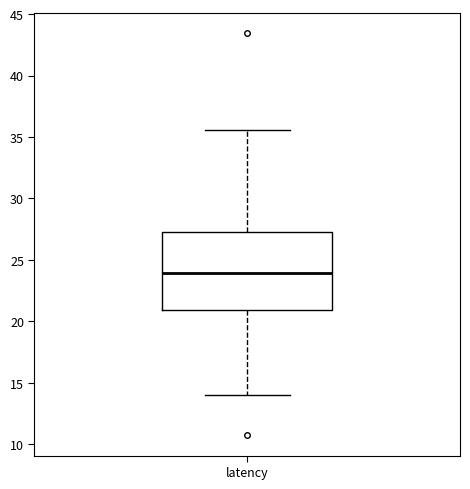

Transcribe this box plot: give where the median line is, the range the box spans, and where the two whiskers end, as read against the y-axis. The values are not printed on the chart, so give them approximately, as read against the axis.

median 24.0, box 21.0 to 27.5, whiskers 14.0 to 35.5